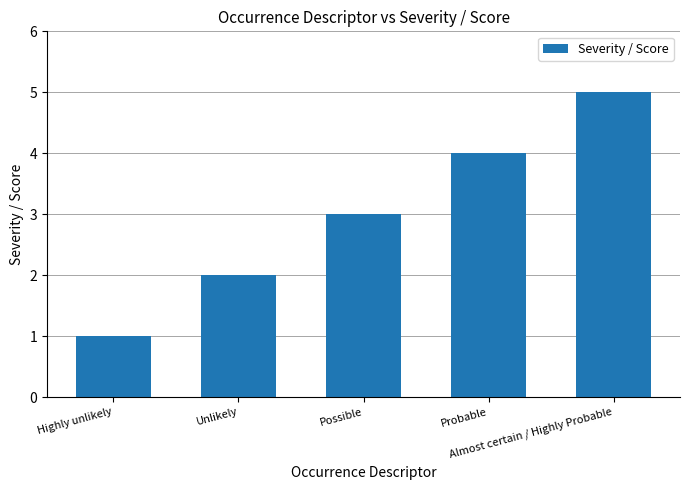

Is it true that the value at Highly unlikely is 1?

True